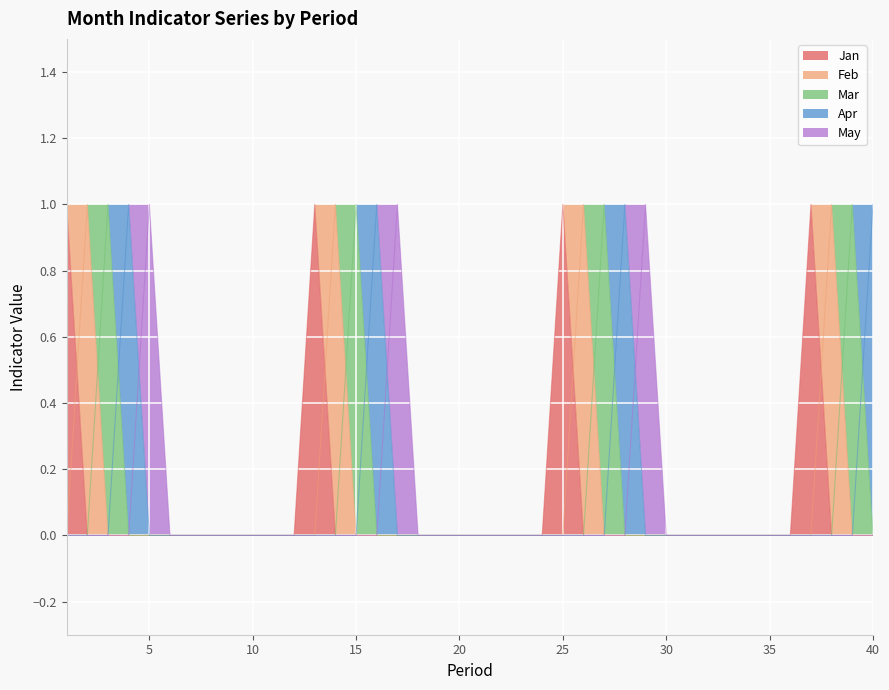

What is the highest value of the Apr series?

1